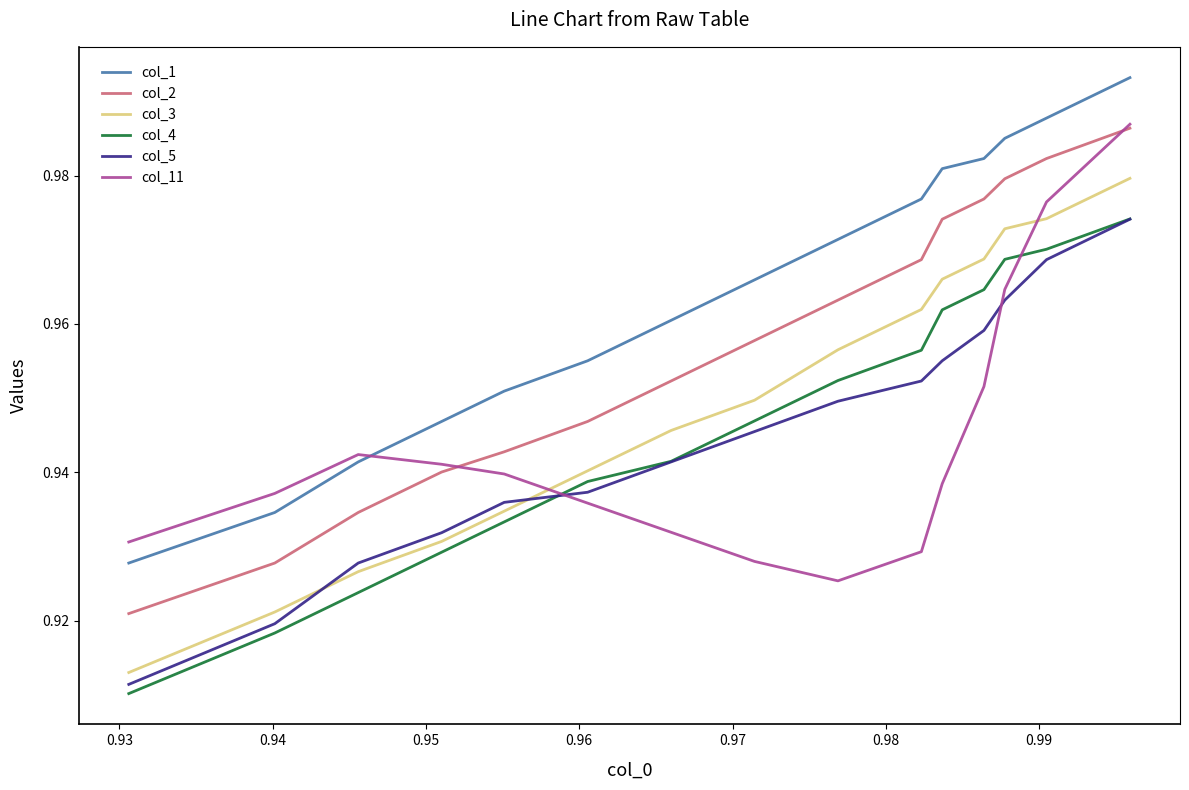

True or false: col_4 and col_1 cross at least once.

False